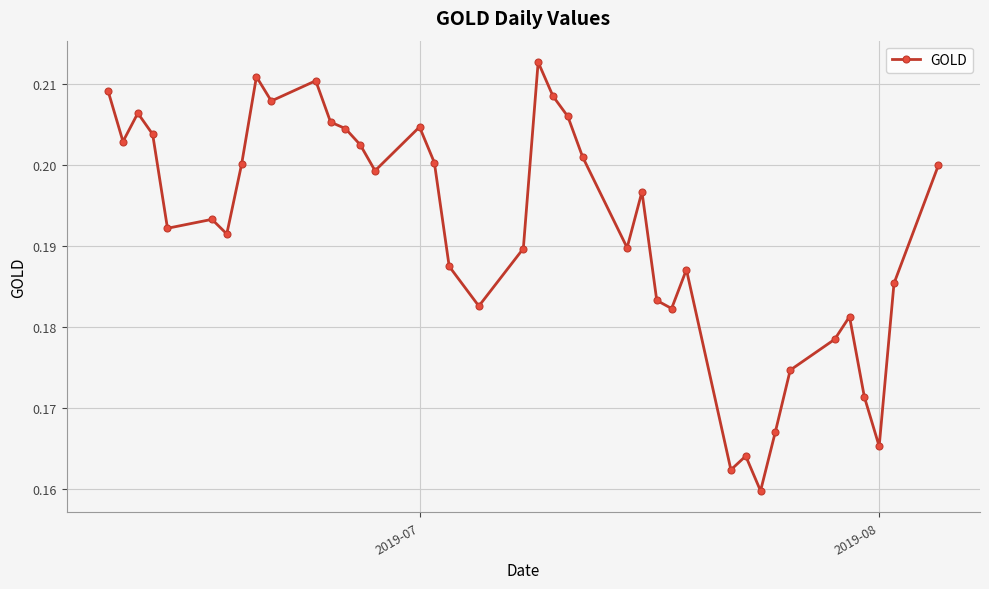

How many data points does each series have?

40